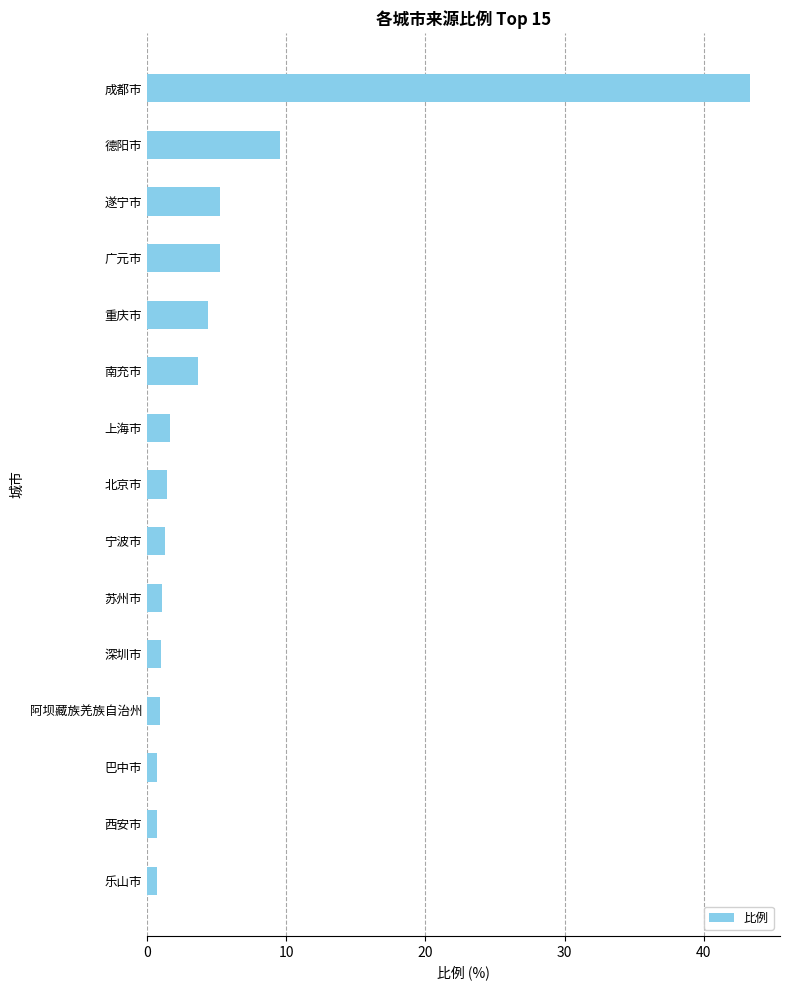

What is the approximate value at 深圳市?

1.0